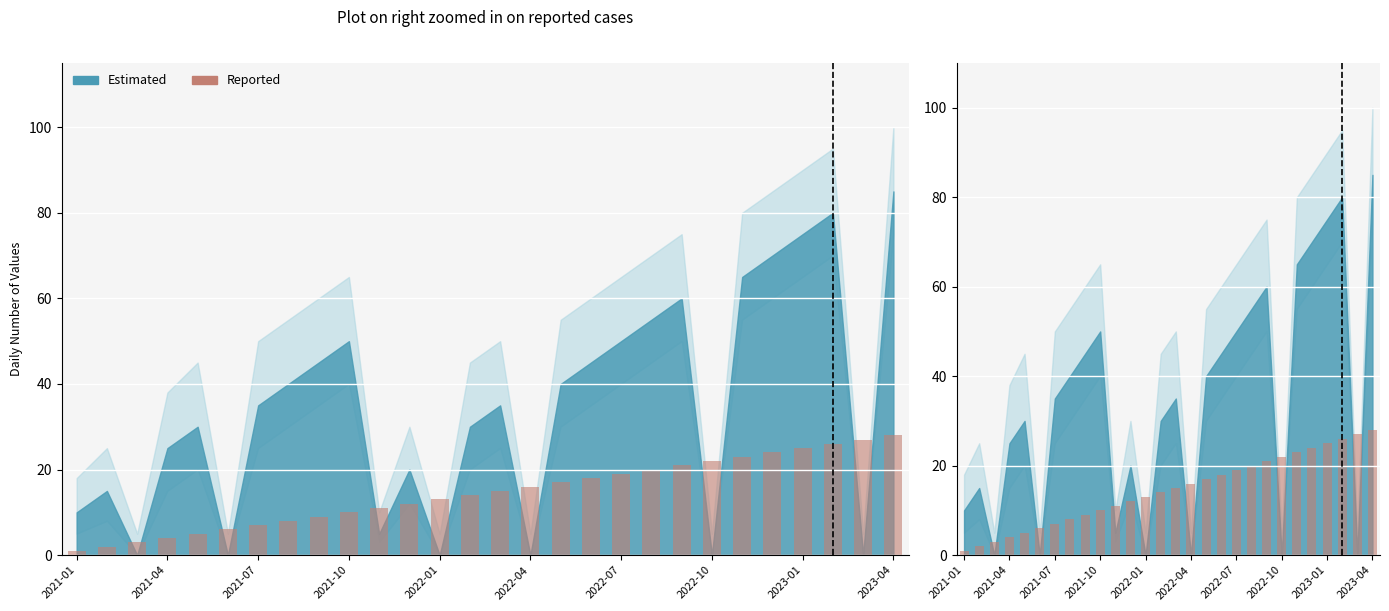

How many categories are shown in the chart?

28